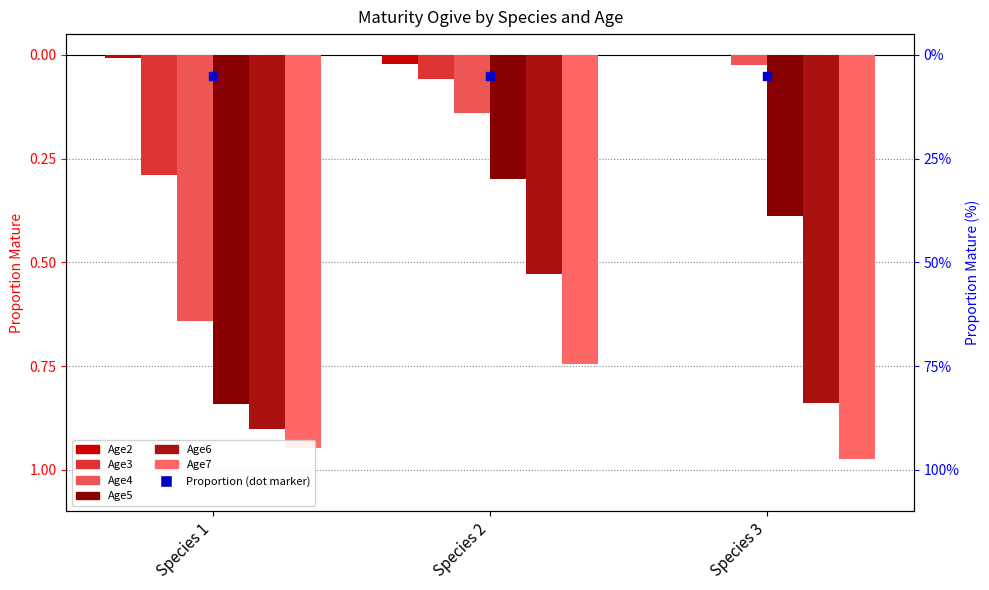

What are all the series names shown in the legend?

Age2, Age3, Age4, Age5, Age6, Age7